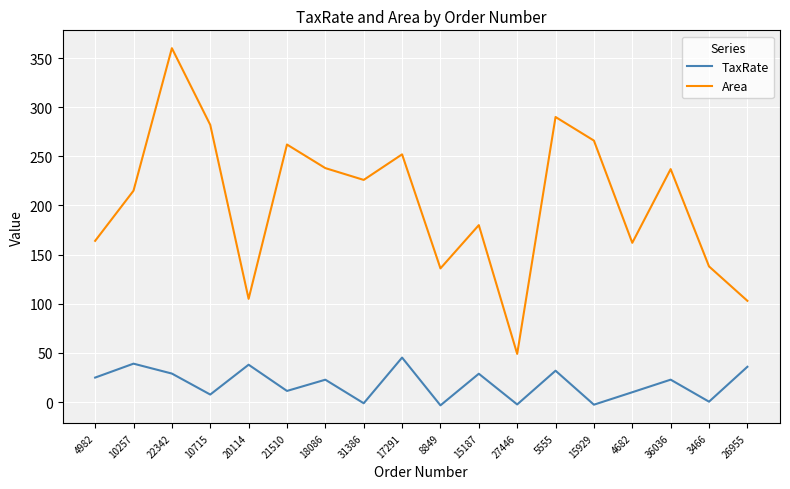

True or false: TaxRate and Area cross at least once.

False